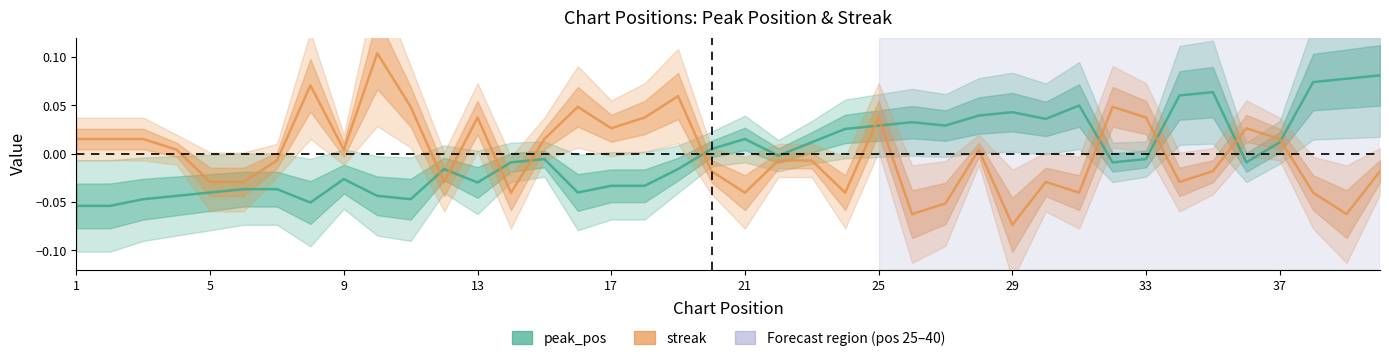

List the series in order of their peak value, lowest first.

peak_pos, streak